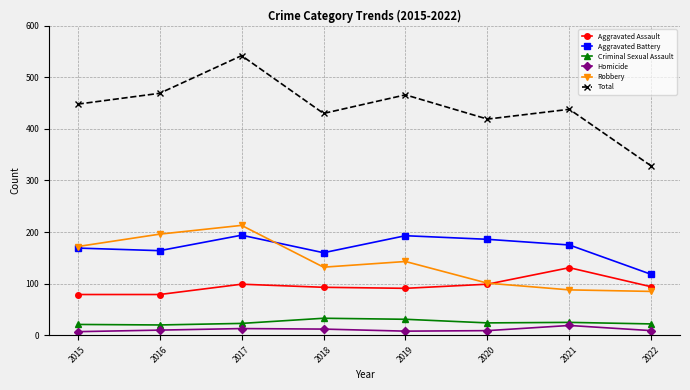

True or false: Aggravated Assault and Aggravated Battery intersect in this chart.

False